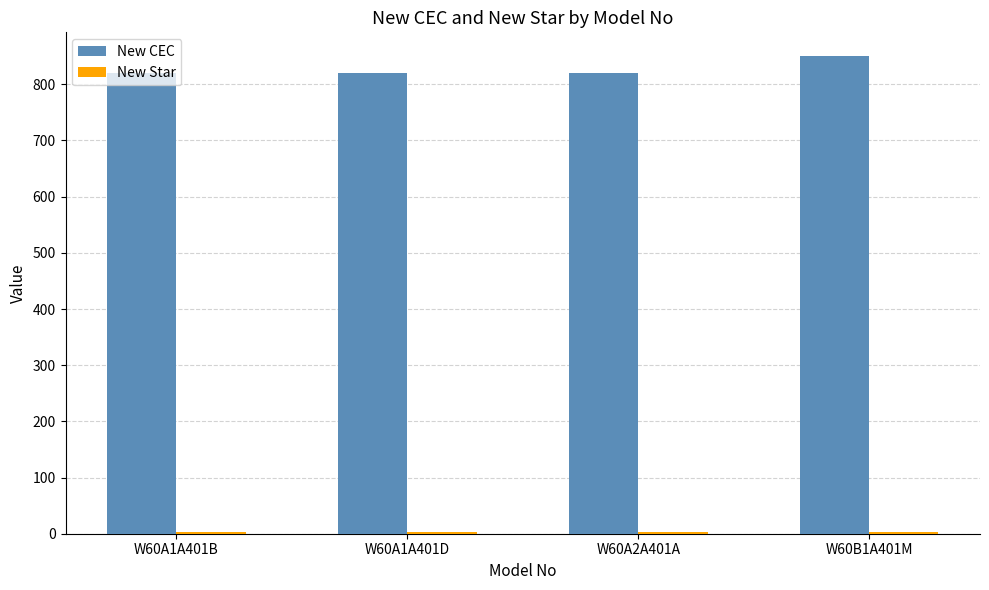

What is the minimum value shown in the chart?

3